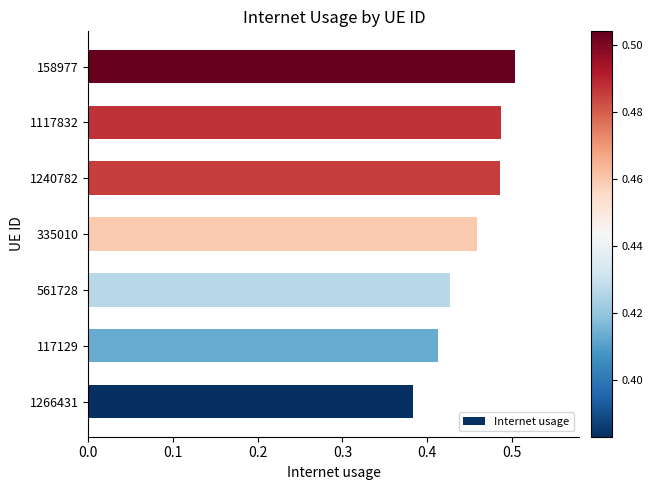

At which category does the chart reach its minimum across all series?

1266431